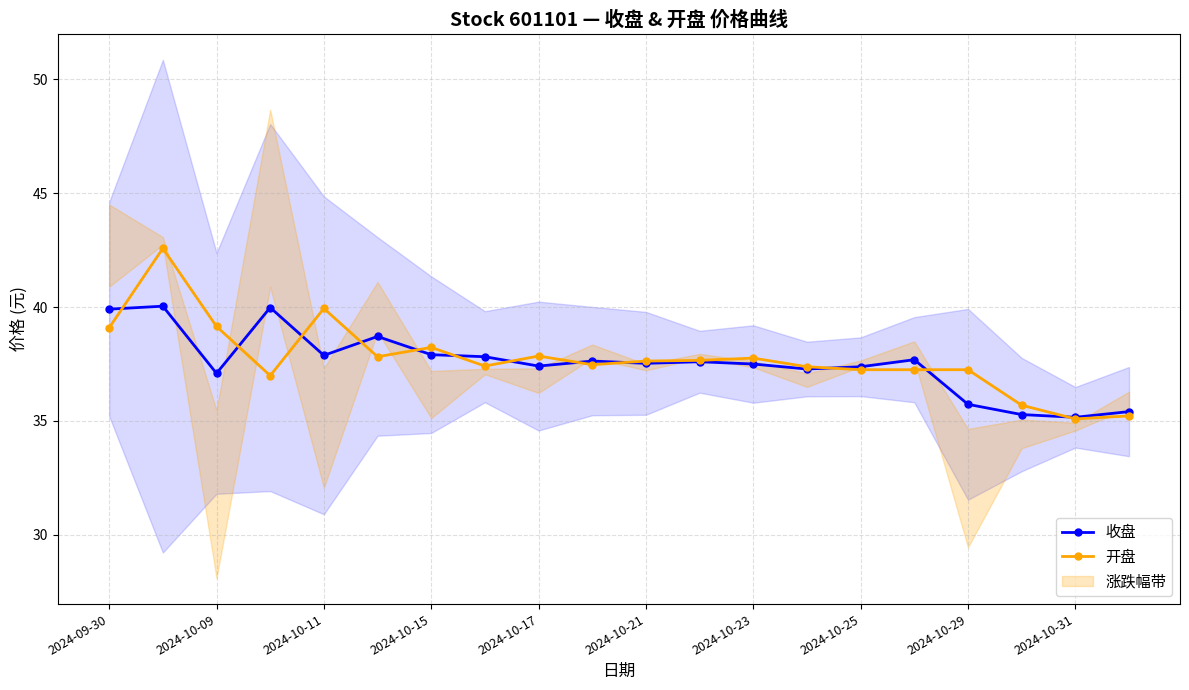

What is the average value of the 收盘 series?

37.5